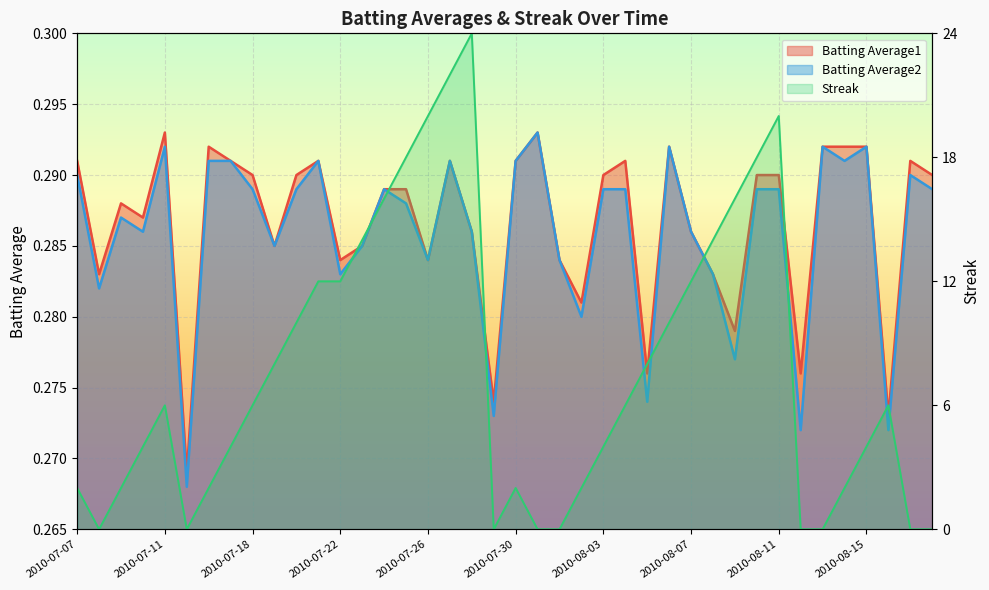

The value of Streak at 2010-07-22 is 0.3. True or false?

True